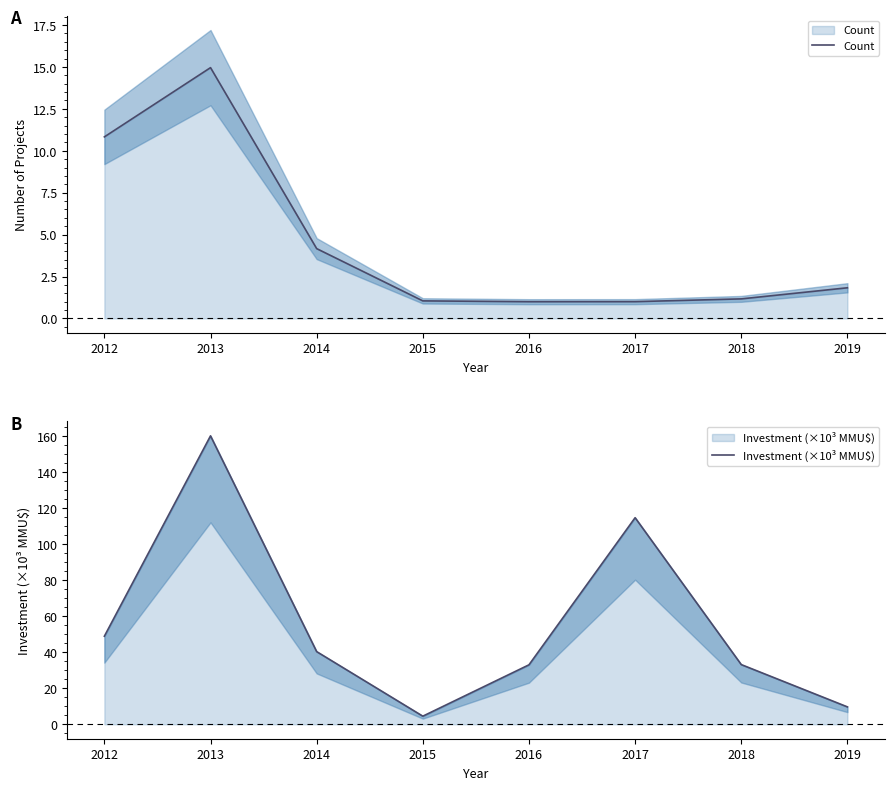

Reading left to right, transcribe all the data shown in this chart.

Count: 10.8	15.0	4.2	1.0	1.0	1.0	1.2	1.8
Investment (×10³ MMU$): 48.9	160.3	40.4	4.5	33.0	114.8	33.2	9.7